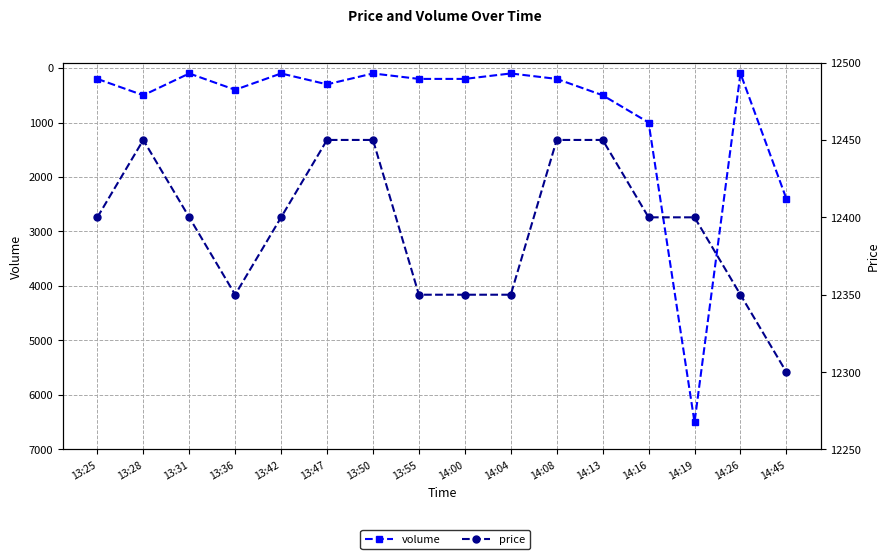

Reading left to right, extract all data points from this chart.

volume: 200	500	100	400	100	300	100	200	200	100	200	500	1000	6500	100	2400
price: 12400	12450	12400	12350	12400	12450	12450	12350	12350	12350	12450	12450	12400	12400	12350	12300